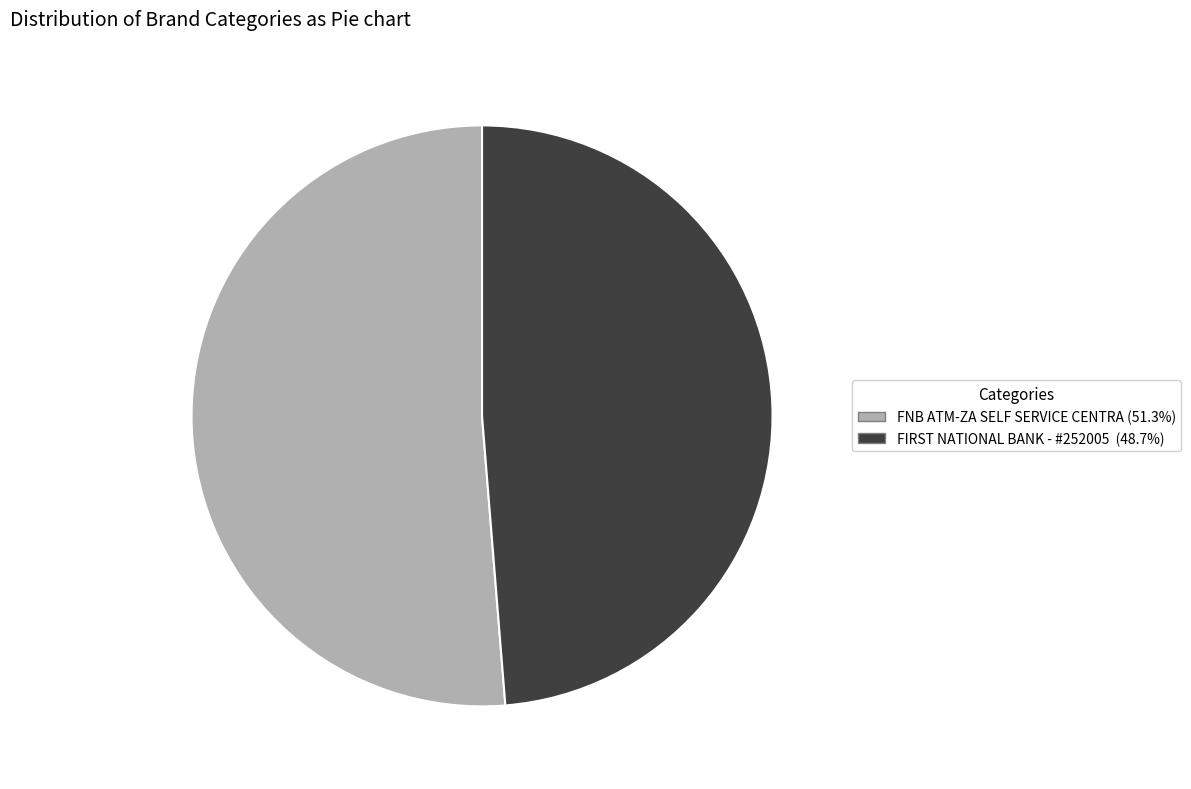

Is there any slice that represents more than half of the pie?

Yes